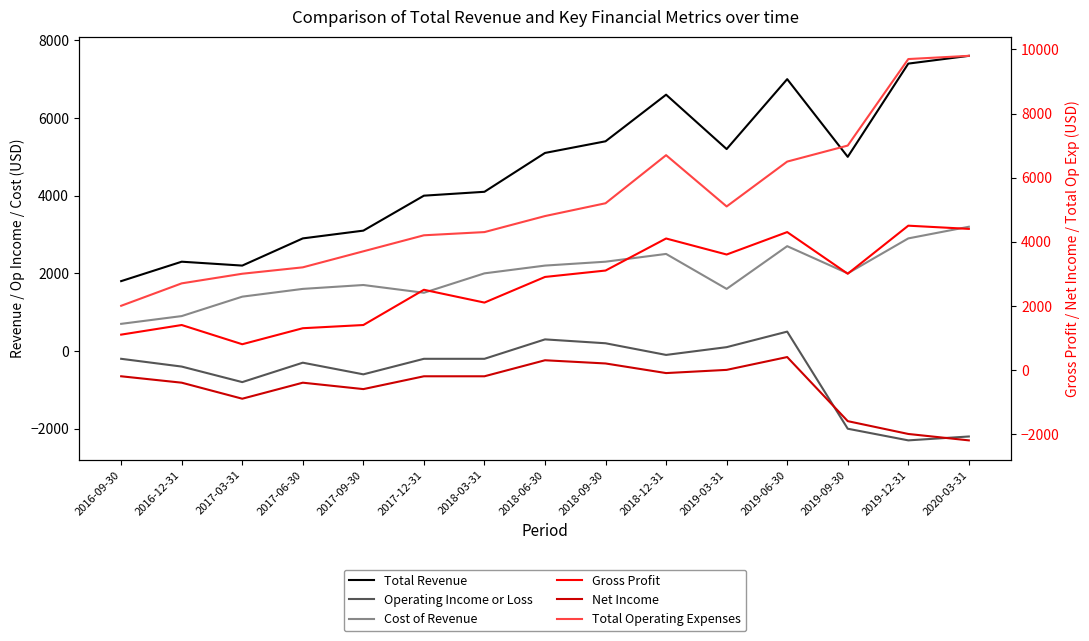

Does the chart display data point markers on the line(s)?

No